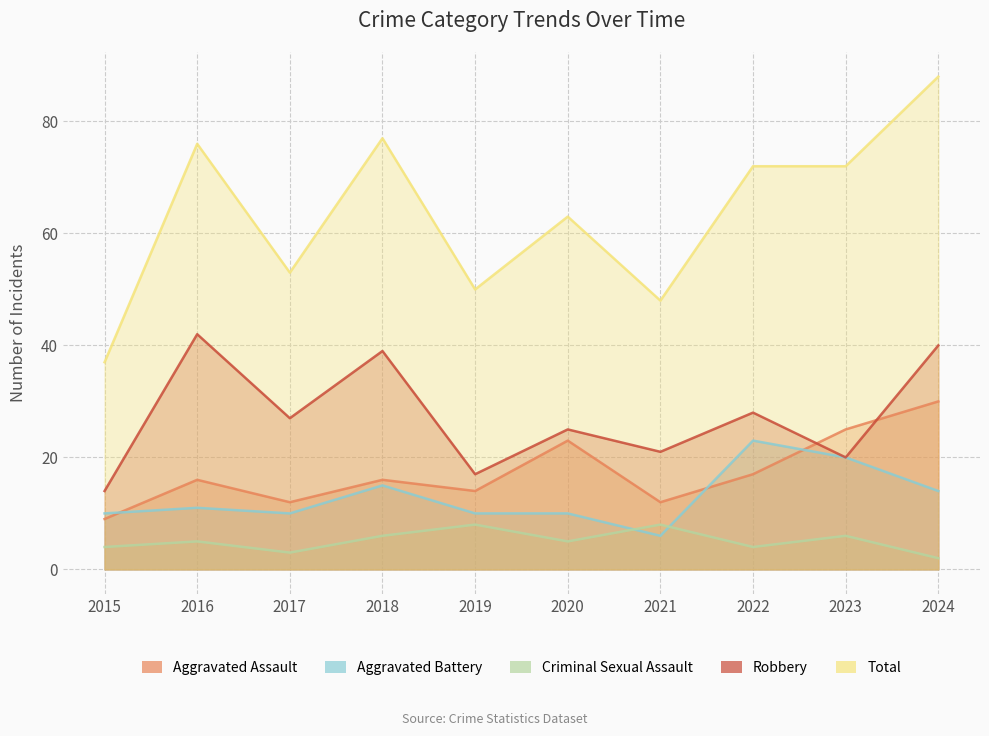

List the series in order of their peak value, lowest first.

Criminal Sexual Assault, Aggravated Battery, Aggravated Assault, Robbery, Total